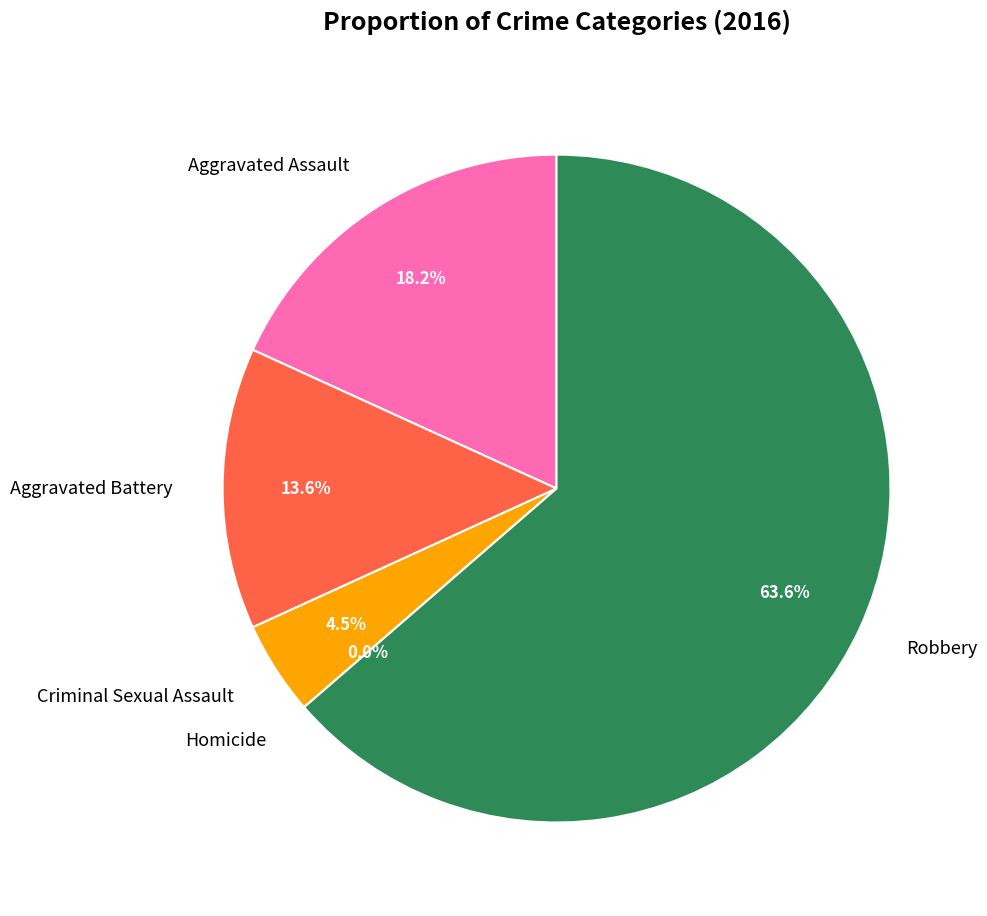

What is the change in value from Aggravated Assault to Aggravated Battery?

-1